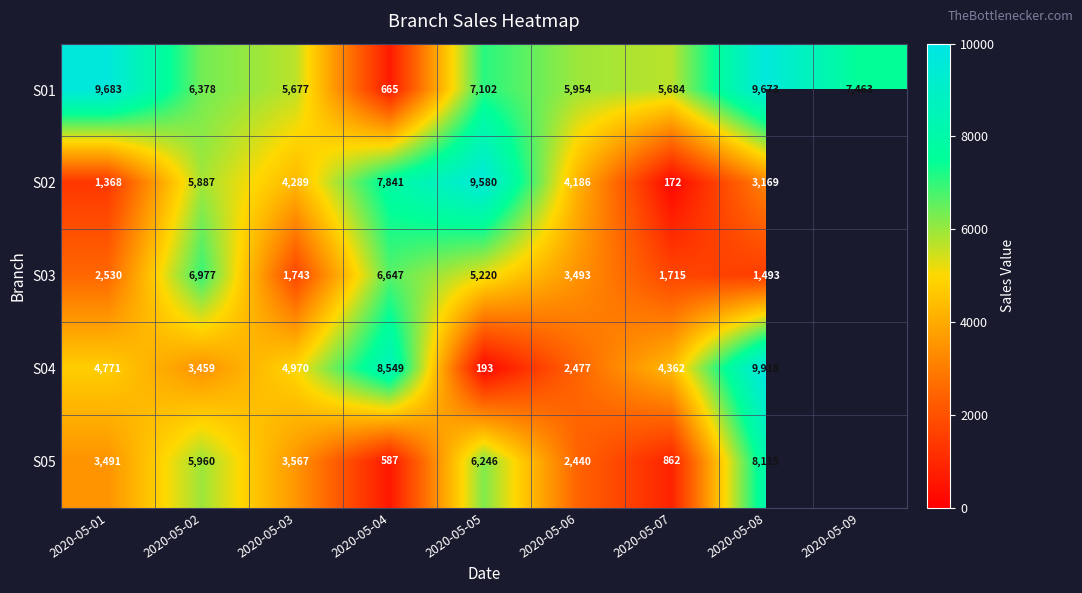

True or false: S04 has a value of 2190.1 at 2020-05-01.

False